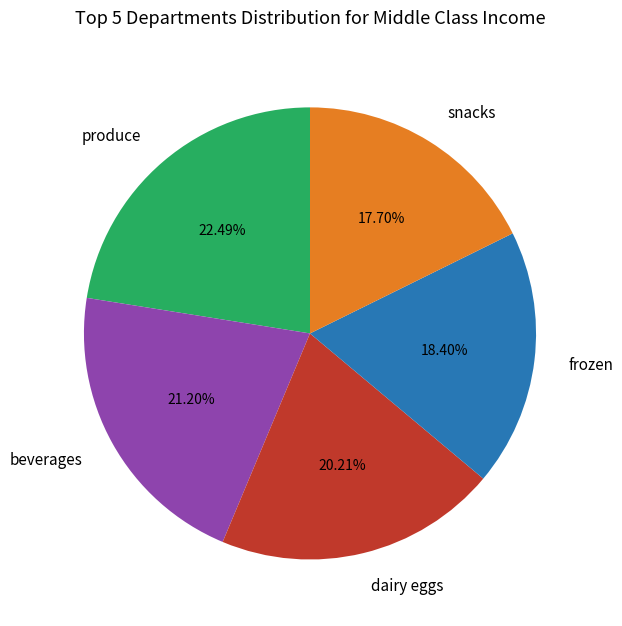

Rank the categories by value from lowest to highest.

snacks, frozen, dairy eggs, beverages, produce